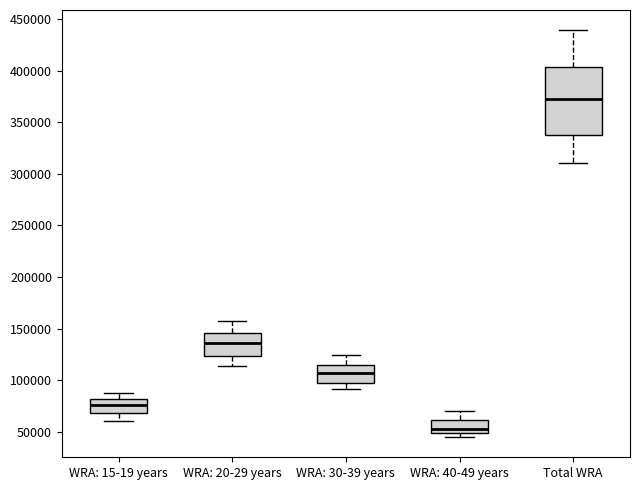

Where is the upper edge of the box for WRA: 20-29 years on the y-axis? The values are not printed on the chart, so give them approximately, as read against the axis.

145000